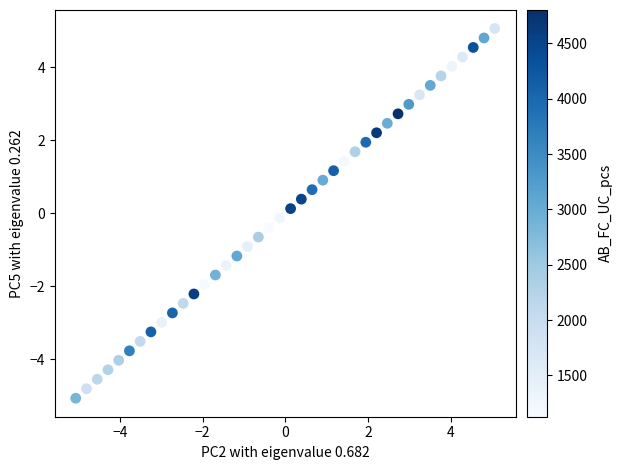

What is the range of X values (max minus min)?

10.1